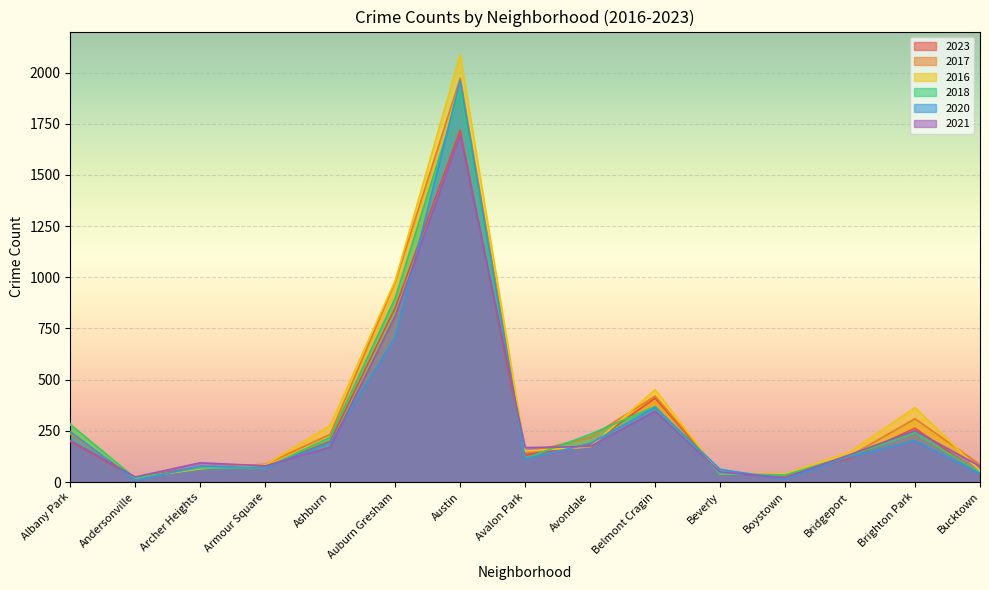

In 2018, how many points are higher than both neighbors (excluding endpoints)?

3